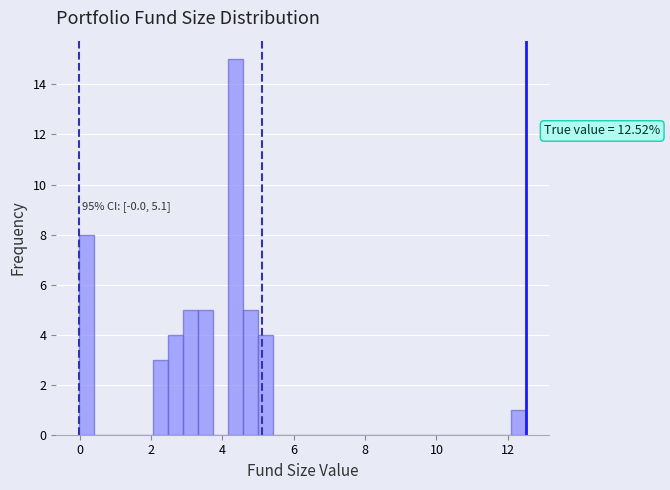

Read against the x-axis, roughly where is the centre of the tallest bar?

4.4